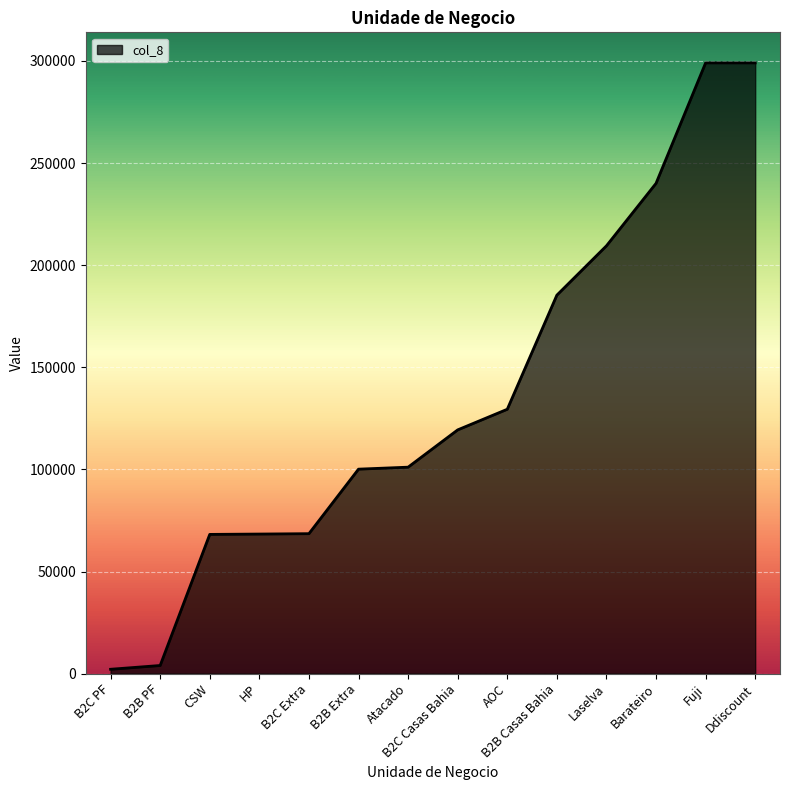

What is the greatest value displayed?

299029